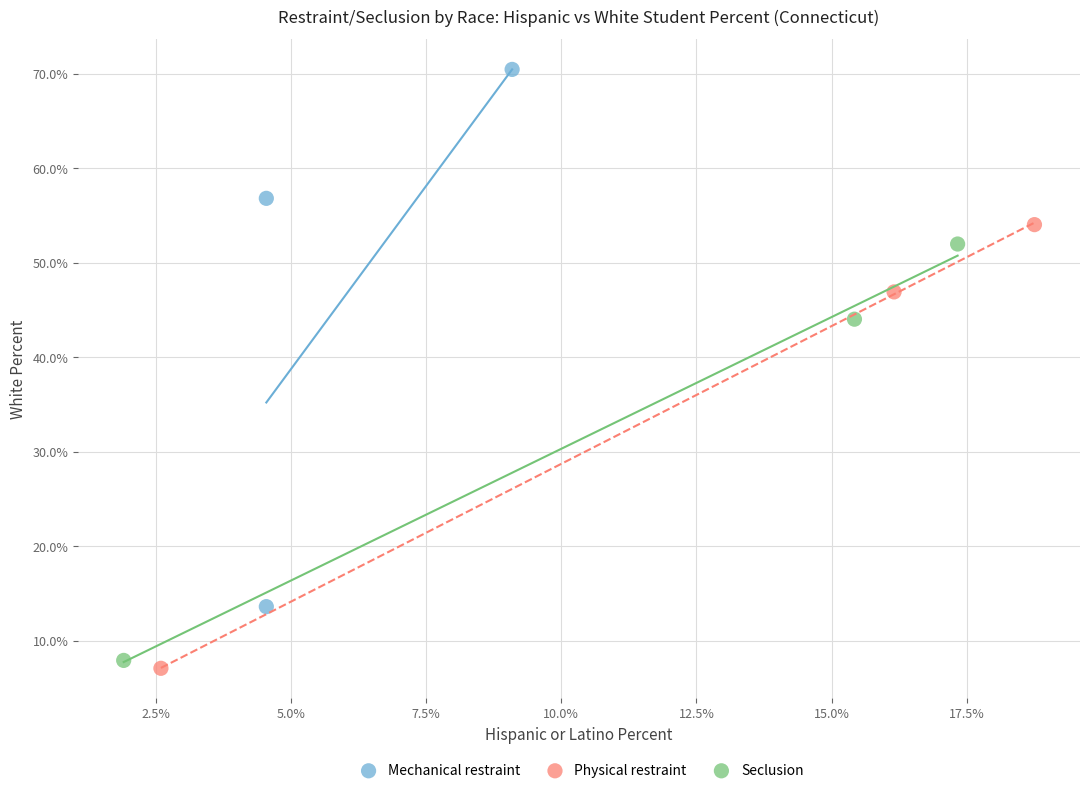

Which series contains the highest Y value?

Mechanical restraint